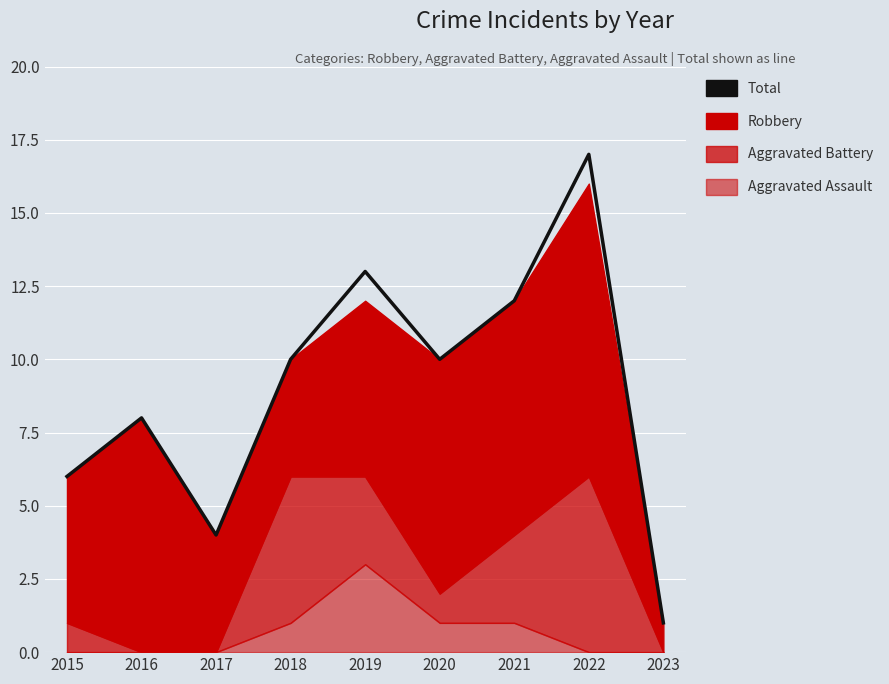

Count the number of values greater than 10.

3